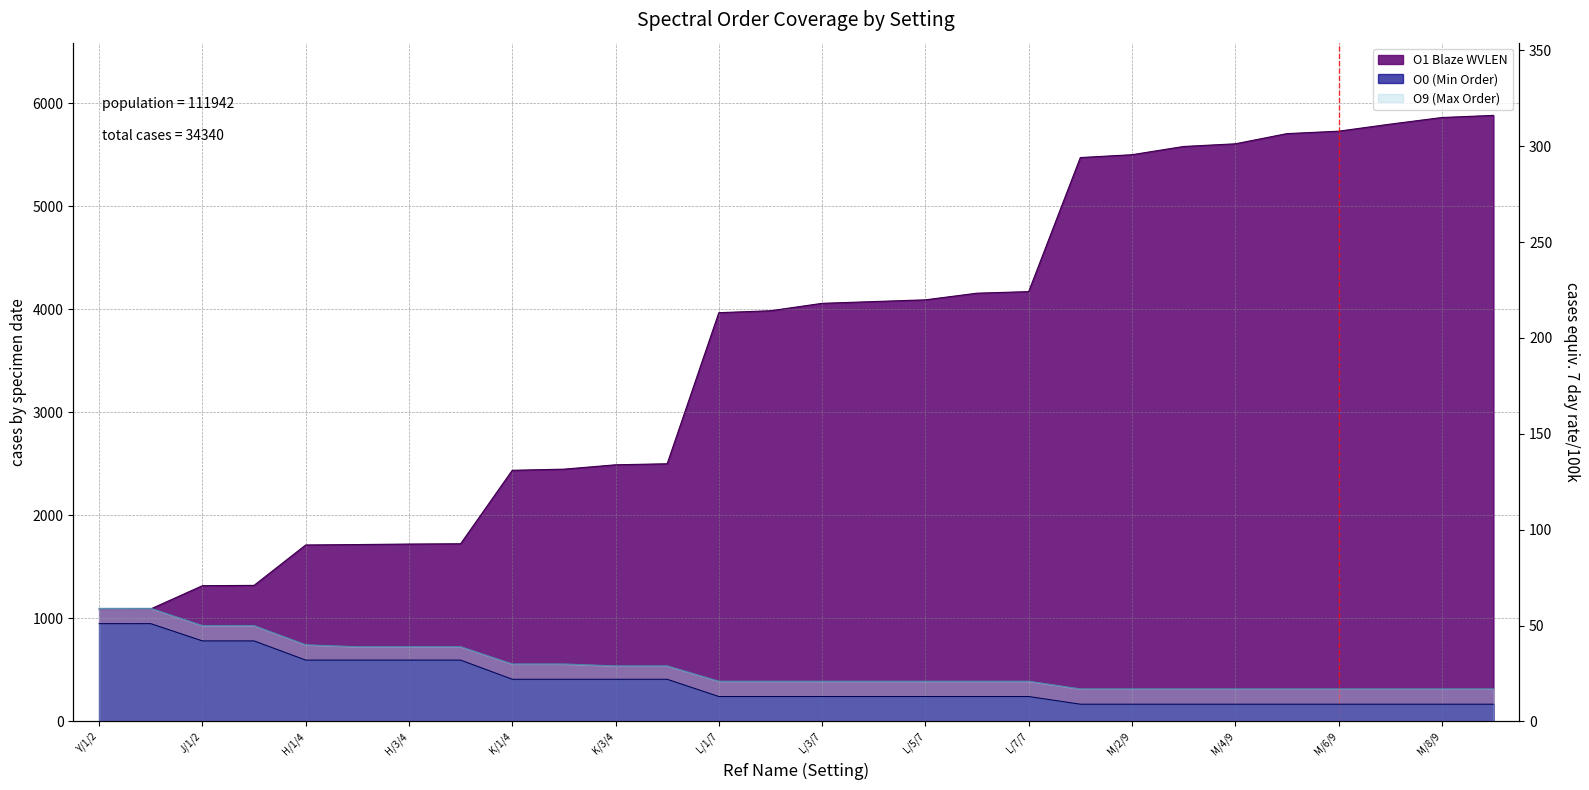

What is the value of the O1 Blaze WVLEN point at the 17th from the left?

4091.8